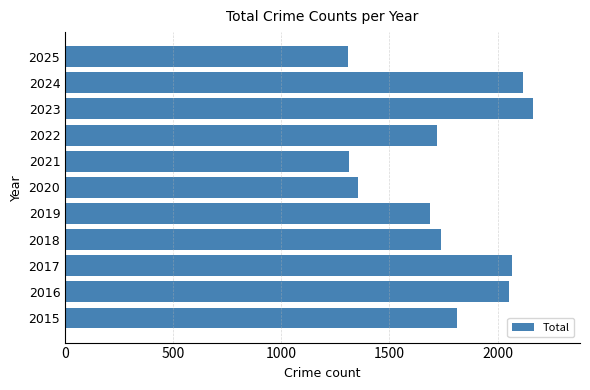

What is the maximum value shown in the chart?

2165